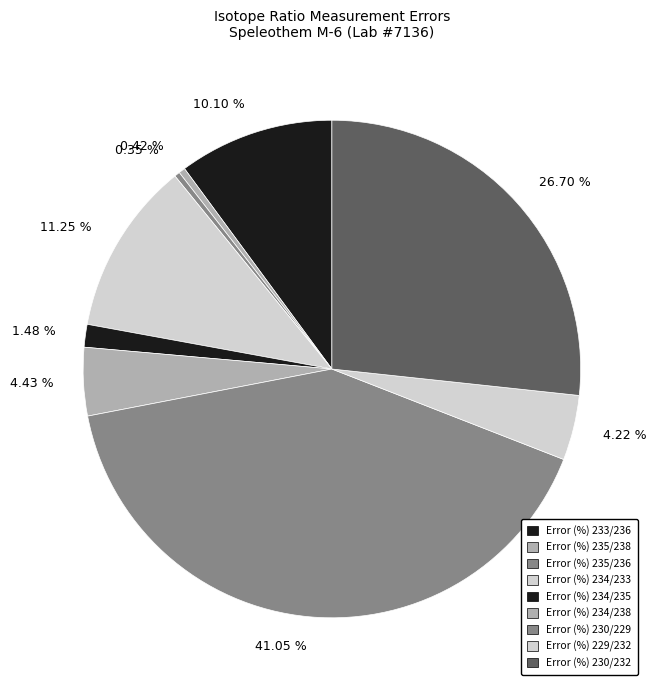

Combined, do 41.05 % and 10.10 % account for over 50%?

Yes